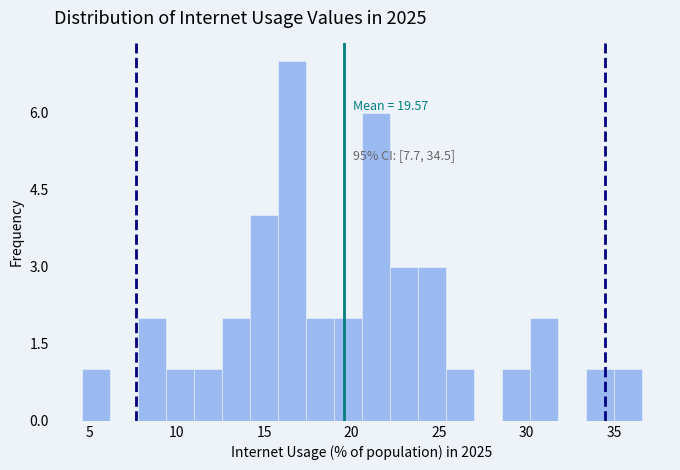

Read against the x-axis, roughly where is the centre of the tallest bar?

16.5